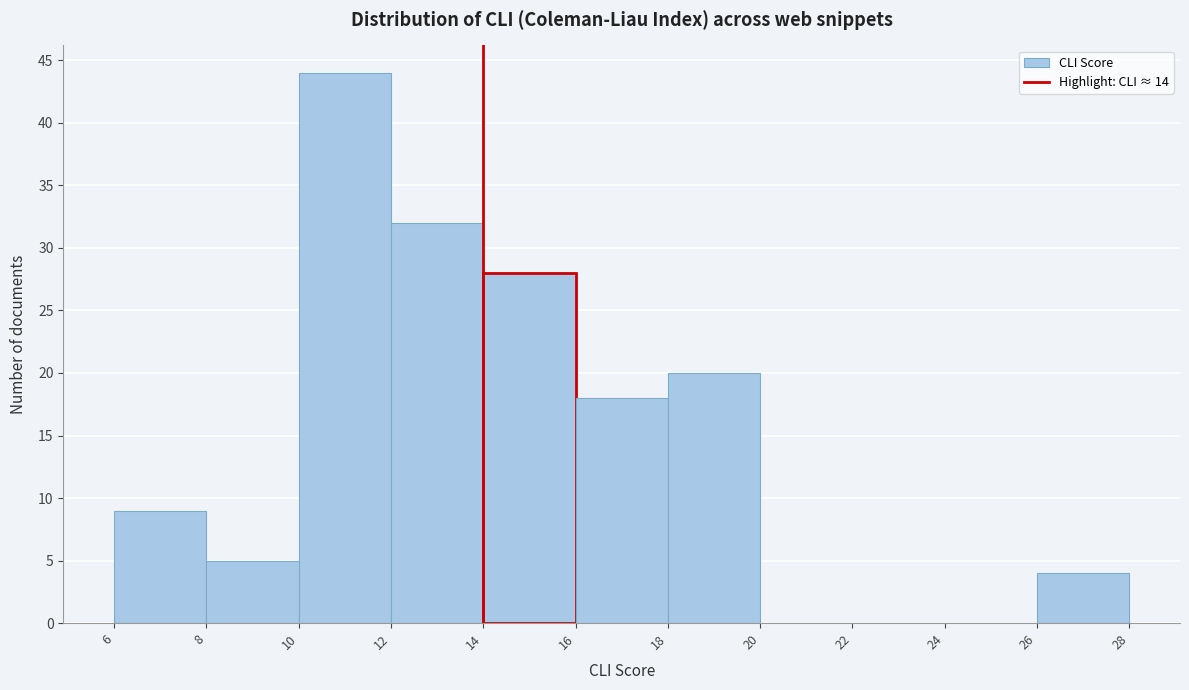

What is the height of the bar covering 8 to 10 on the x-axis? The values are not printed on the chart, so give them approximately, as read against the axis.

5